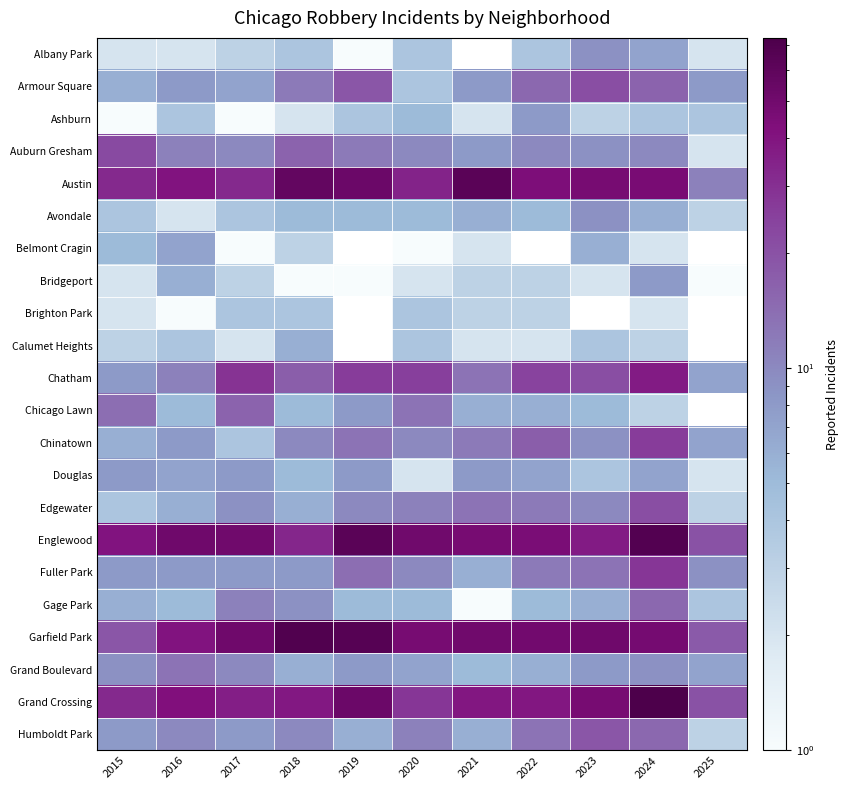

At which label does Gage Park reach its minimum?

2021